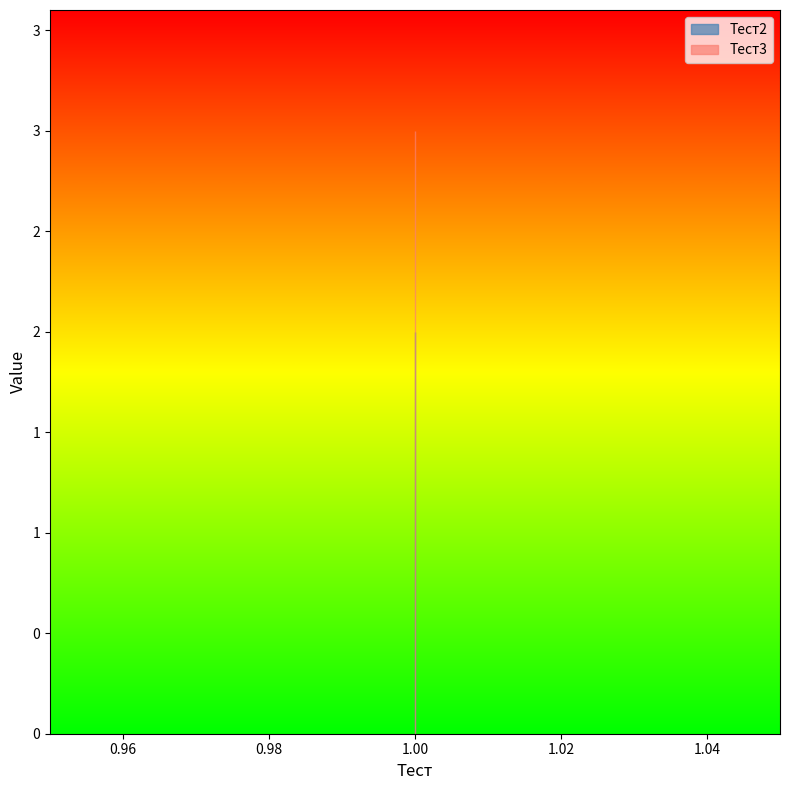

The Тест3 series shows 2 at 1. True or false?

False